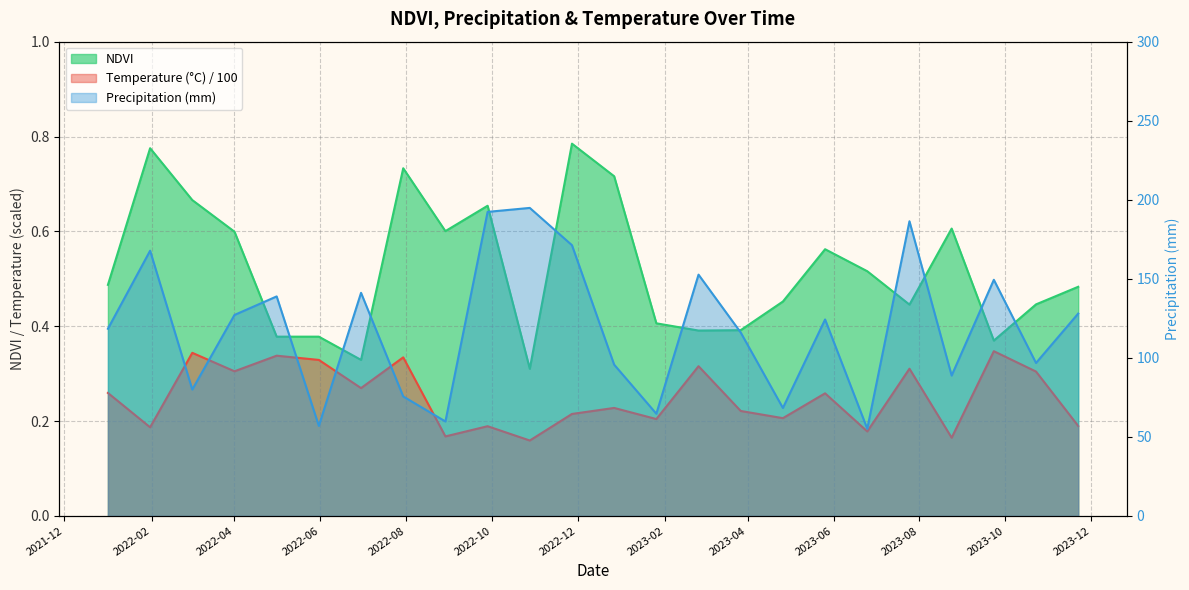

What is the difference between the NDVI values at 2022-09-28 and 2022-05-01?

0.3